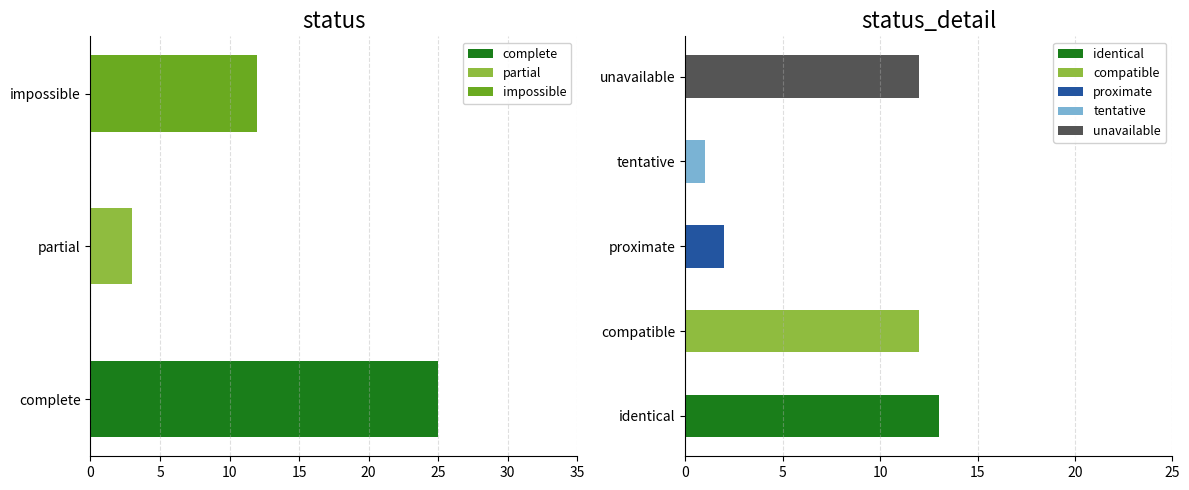

What is the average value?

13